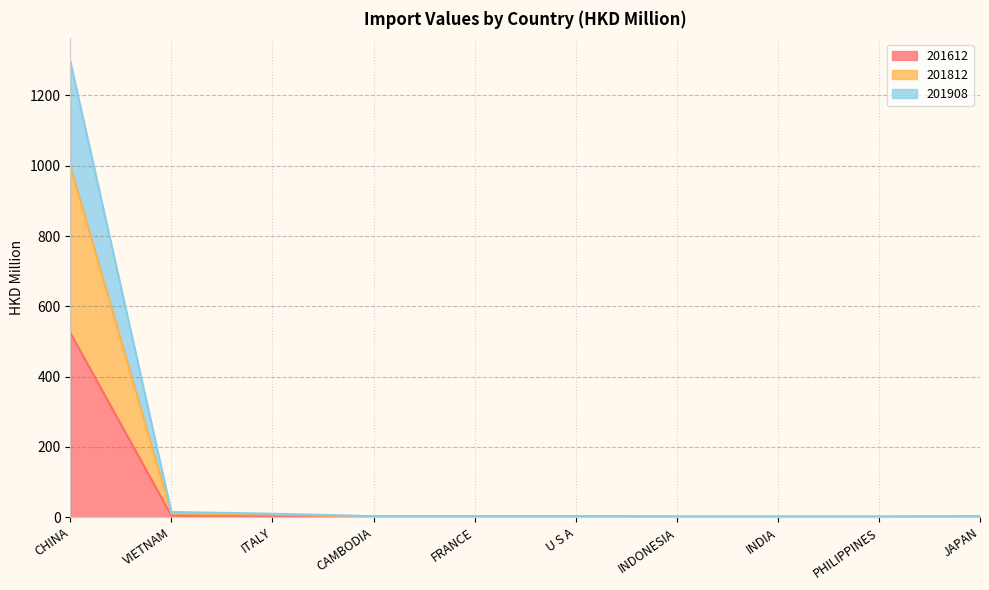

True or false: 201612 has more than 2 interior local peaks.

False